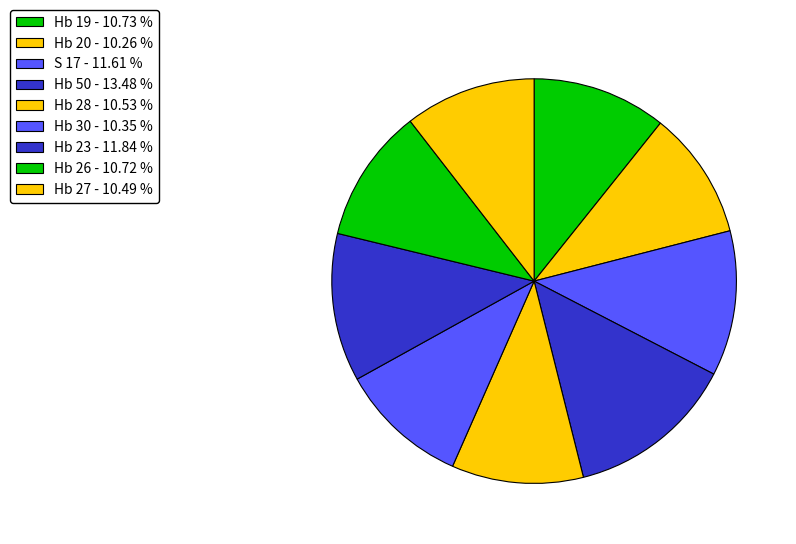

Is it true that Hb 30 is 1% of the pie?

False